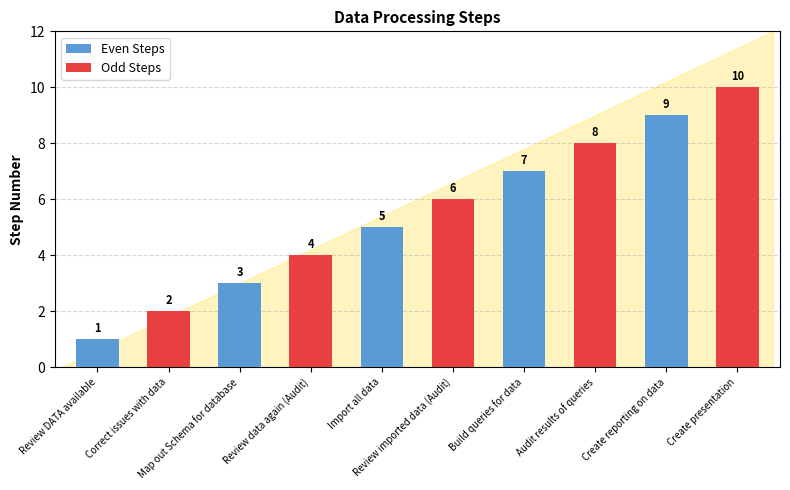

At which category is the sum across all series the highest?

Create reporting on data